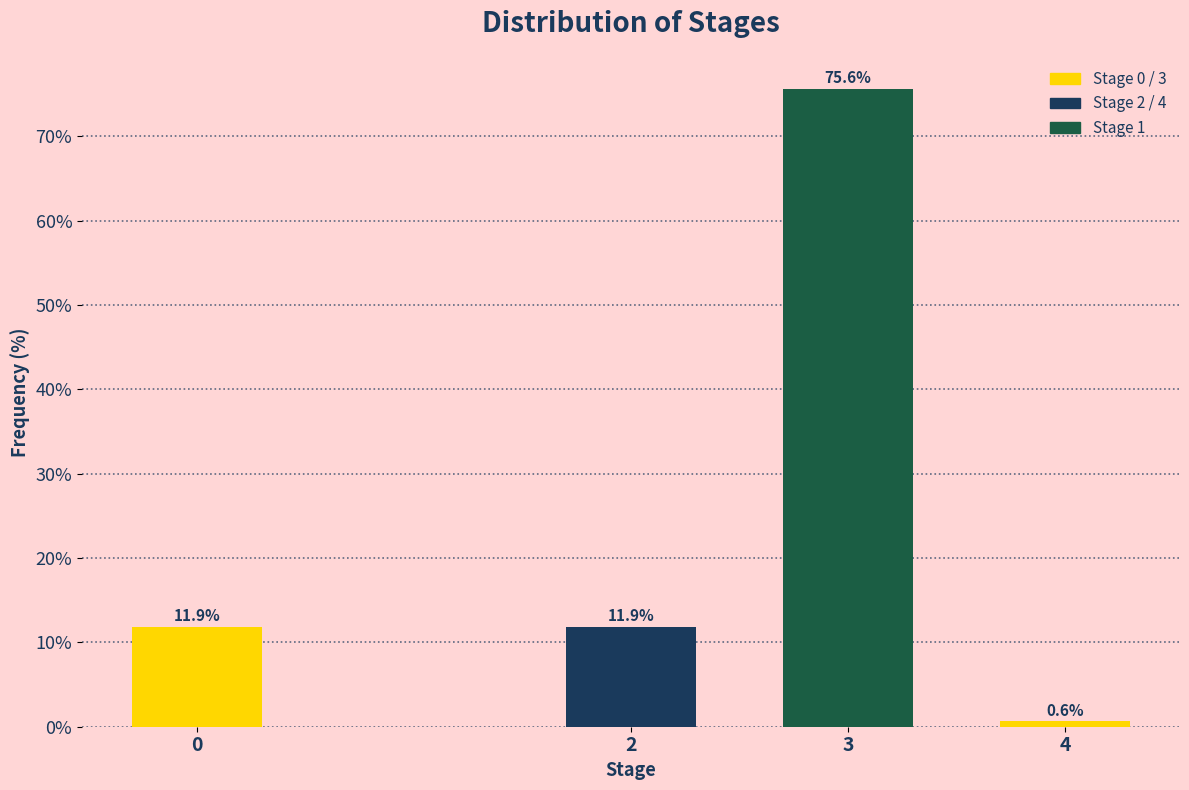

Reading left to right, list all the values displayed in this chart.

0=11.9	2=11.9	3=75.6	4=0.6